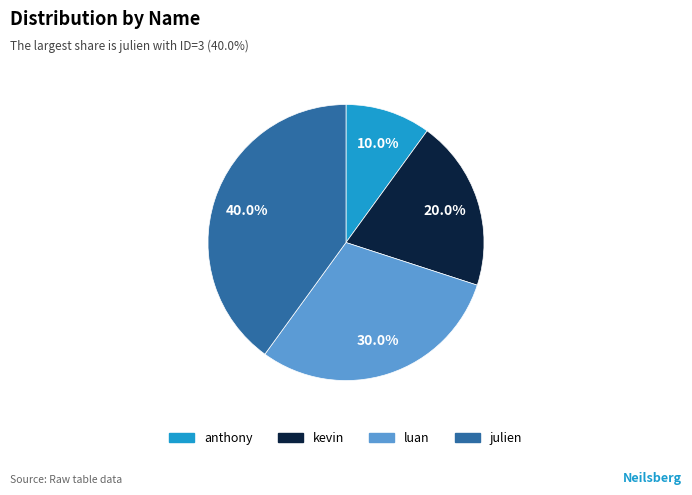

To the nearest percent, what is the combined percentage of kevin and anthony?

30%